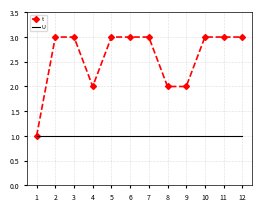

What value does the t series have at 1?

1